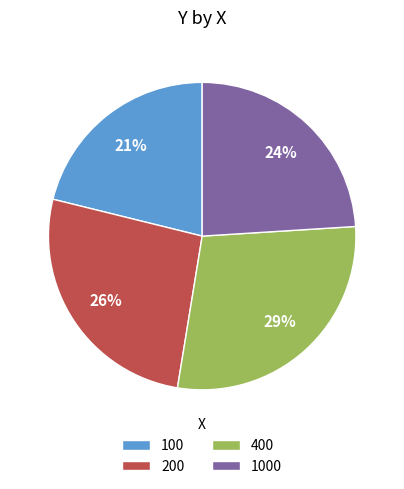

How many slices are in this pie chart?

4